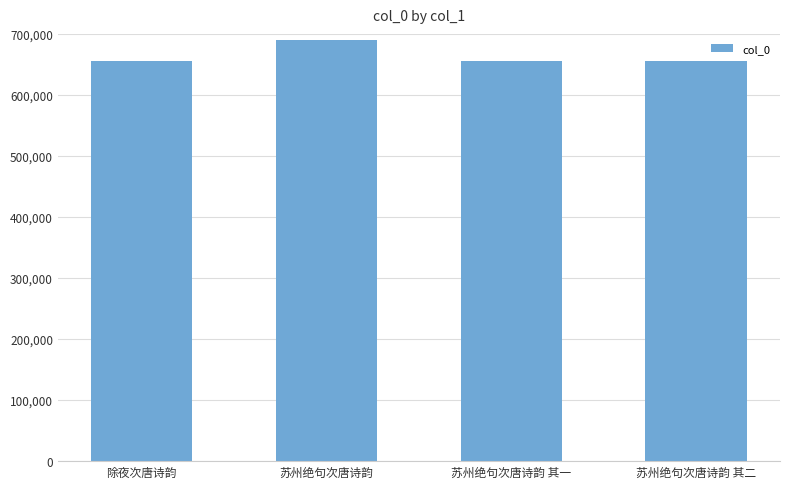

Approximately how many times larger is the value at 除夜次唐诗韵 compared to 苏州绝句次唐诗韵?

1.0